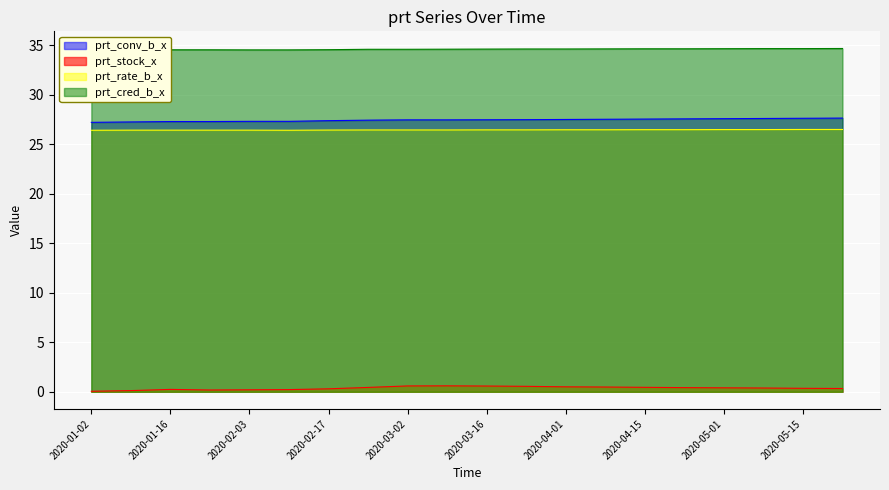

What is the difference between the highest and lowest values at 2020-02-10?

34.3